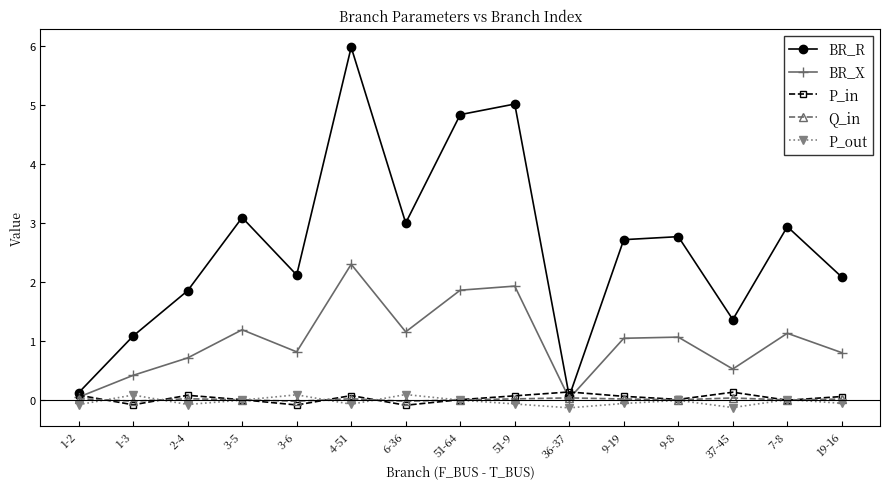

Which series has the largest range (max minus min)?

BR_R